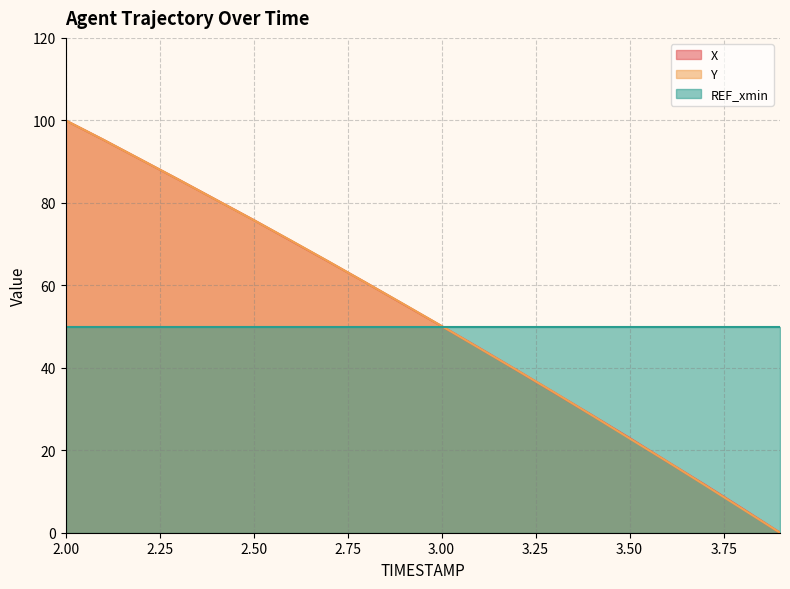

What is the highest value of the Y series?

100.0